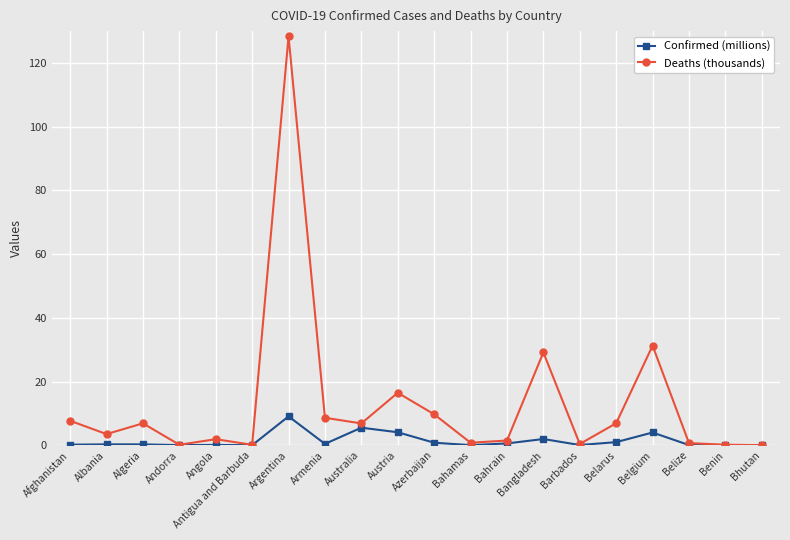

The Deaths (thousands) series shows 1.9 at Angola. True or false?

True